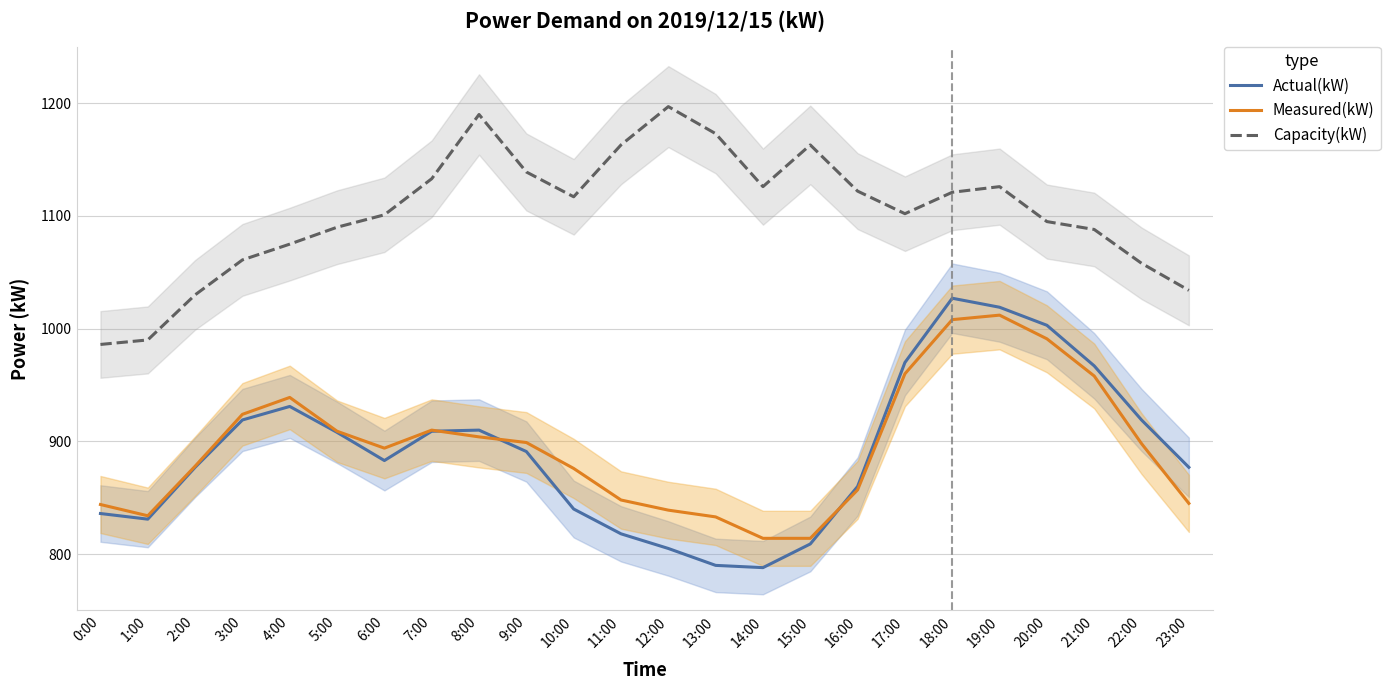

What is the sum of the Measured(kW) values at 17:00 and 19:00?

1972